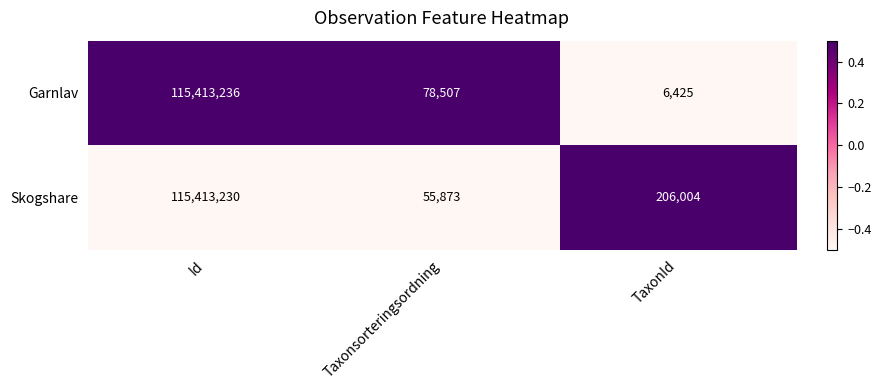

Rank the series at TaxonId from lowest to highest value.

Garnlav, Skogshare